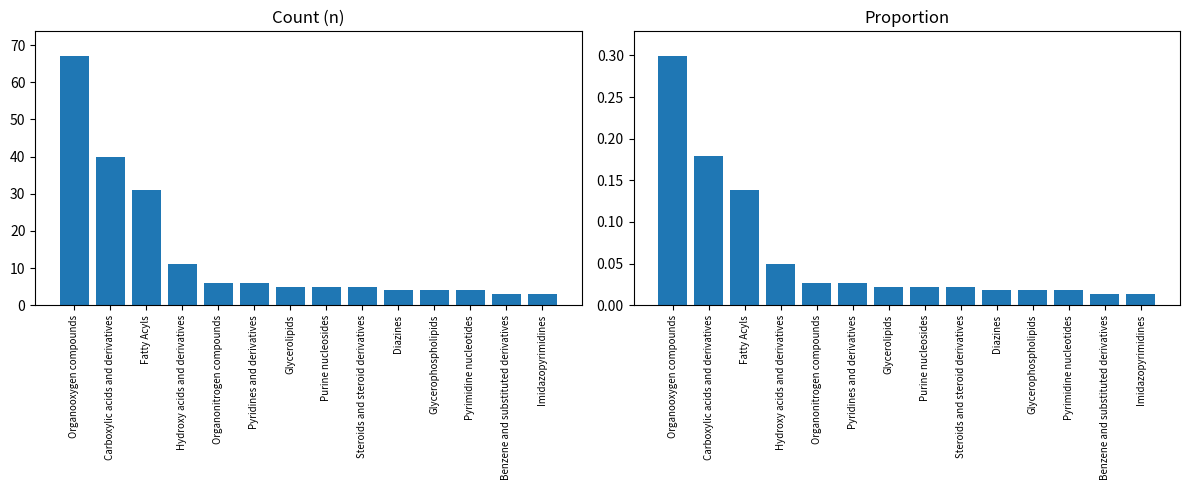

The chart shows a value of 4 at Imidazopyrimidines. True or false?

False